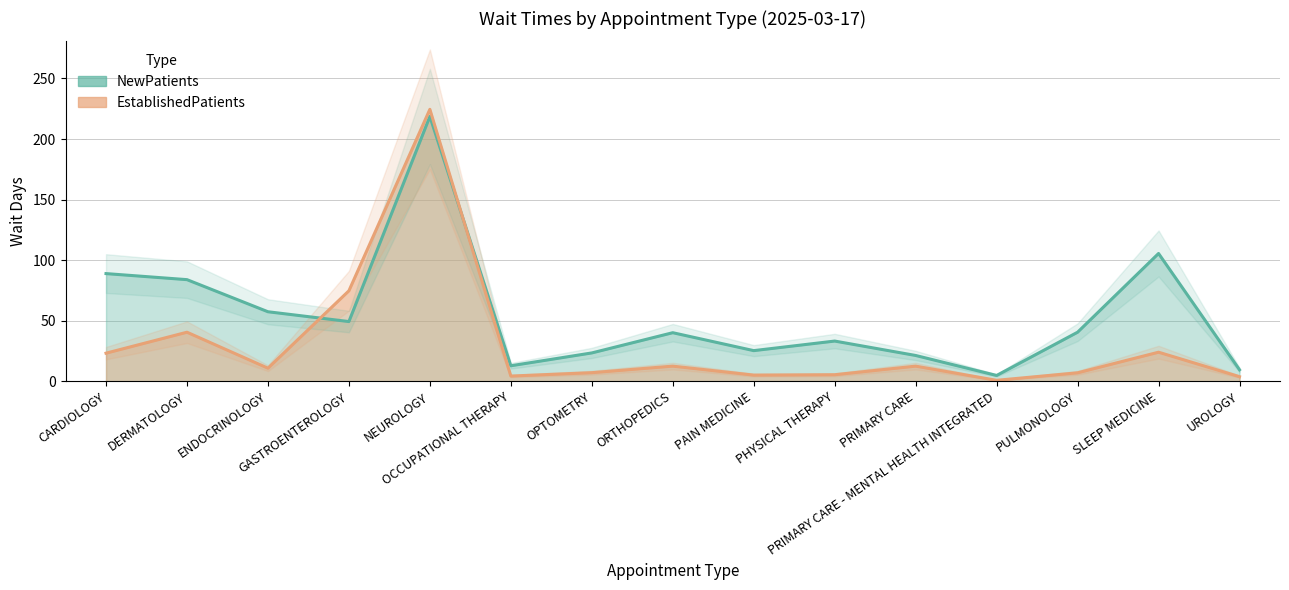

Which series has the largest range (max minus min)?

EstablishedPatients